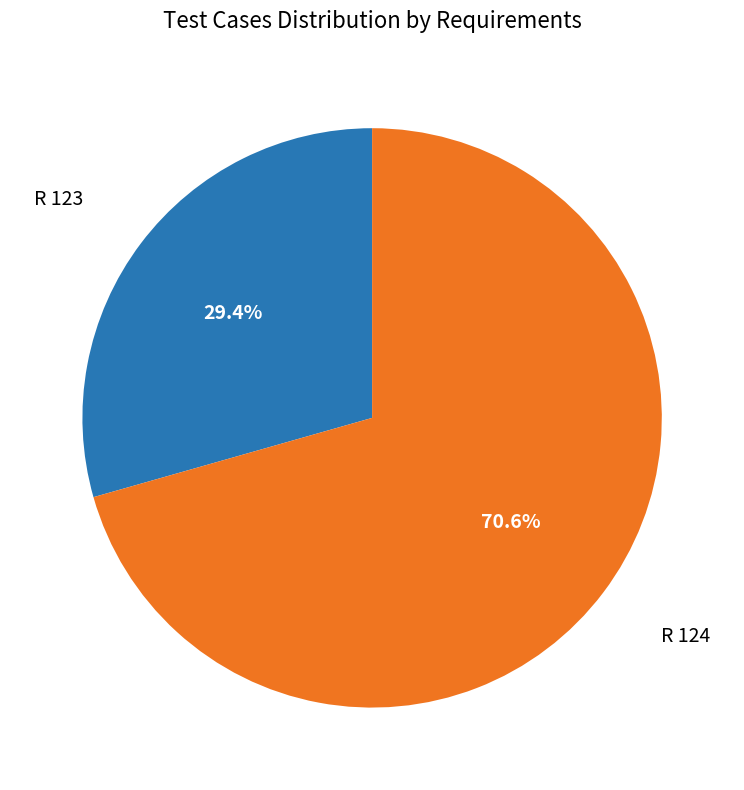

To the nearest percent, what is the difference between the largest and smallest slice percentages?

41%